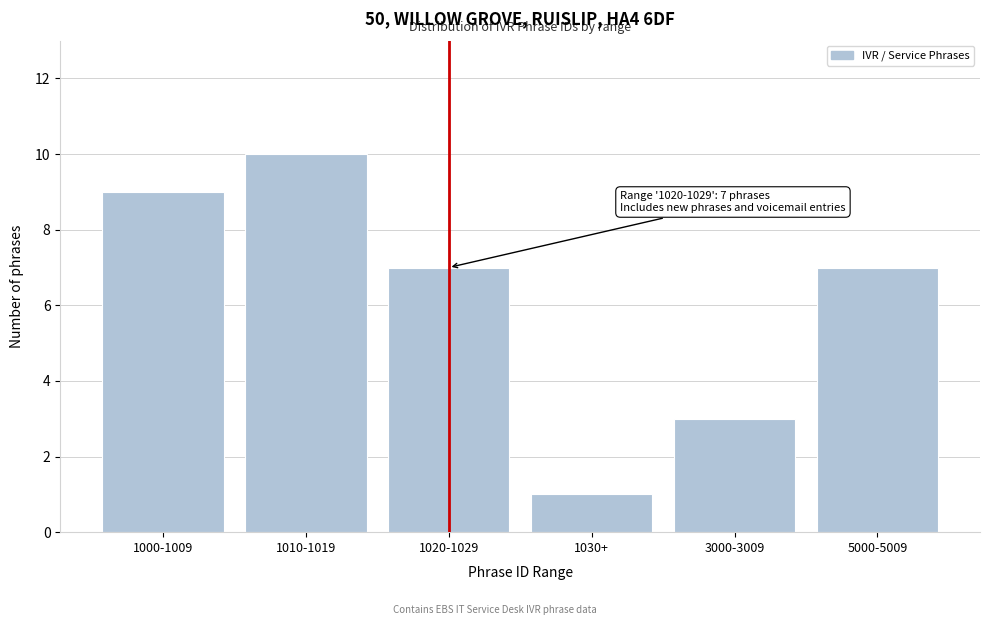

Reading left to right, what are all the values shown in this chart?

1000-1009=9	1010-1019=10	1020-1029=7	1030+=1	3000-3009=3	5000-5009=7